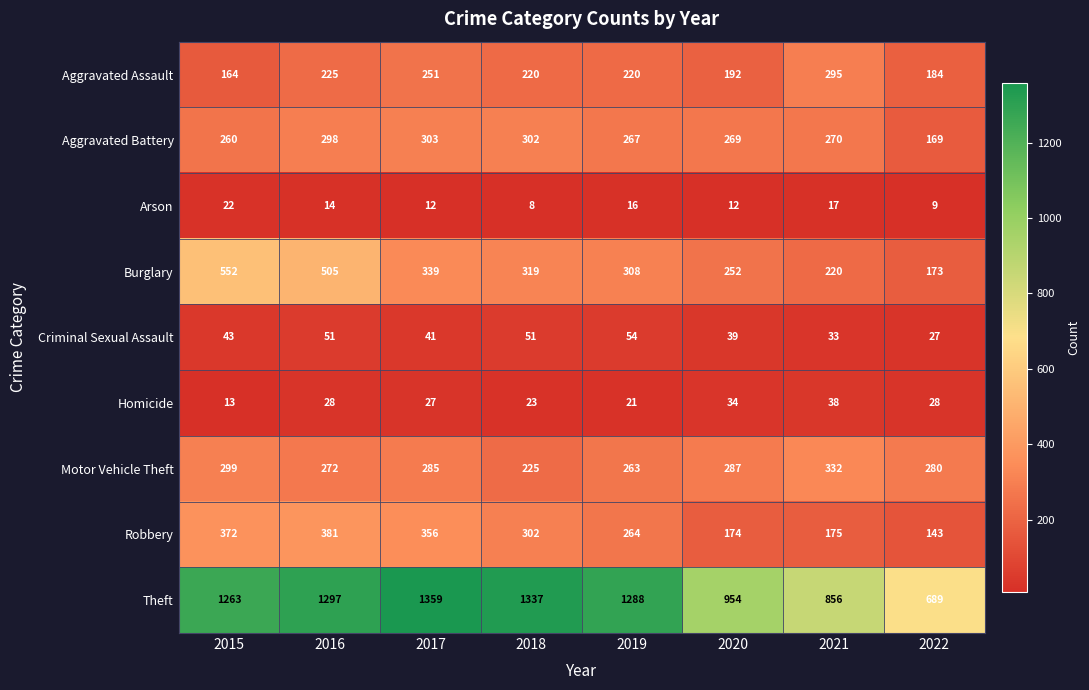

What is the total value across all series at 2015?

2988